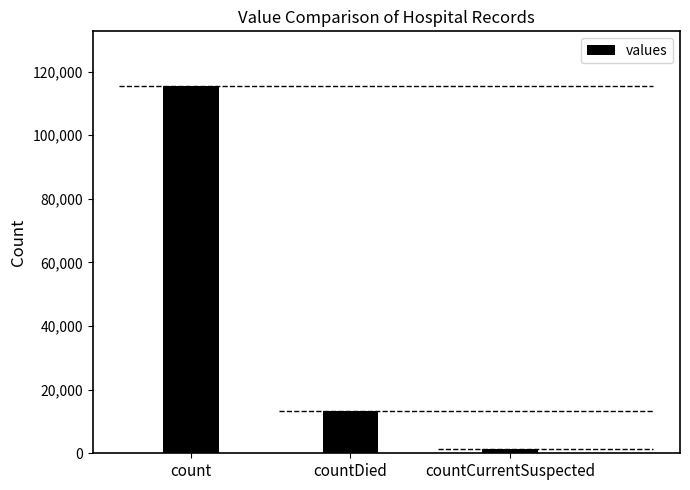

What position from the right is count?

3